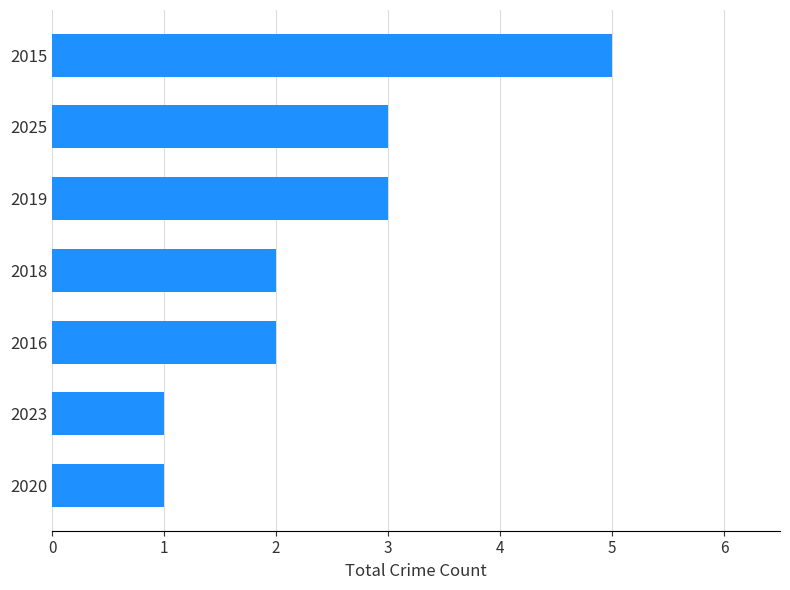

Read the value at 2019.

3